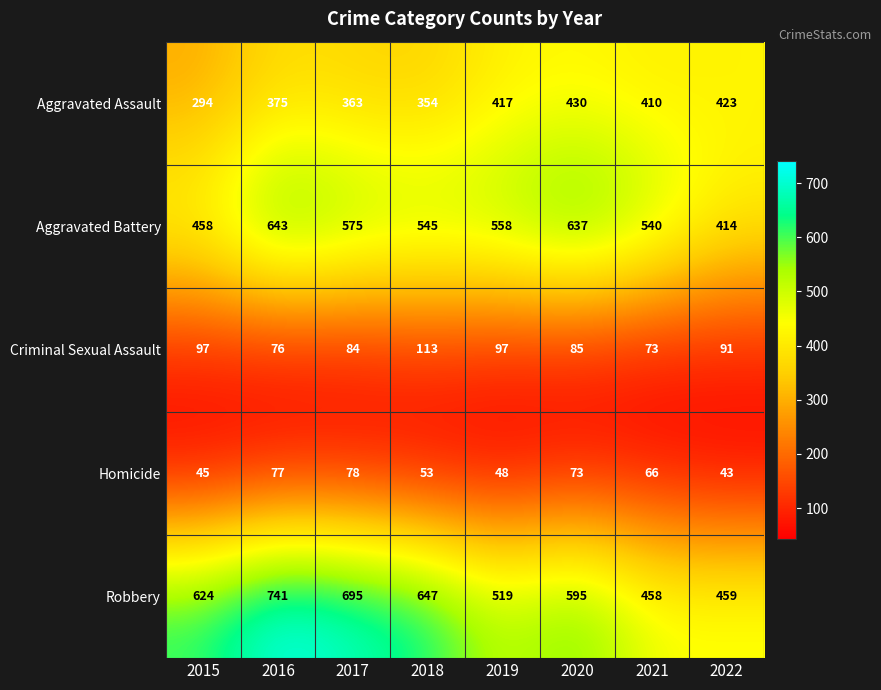

At how many categories does at least one series exceed 94?

8